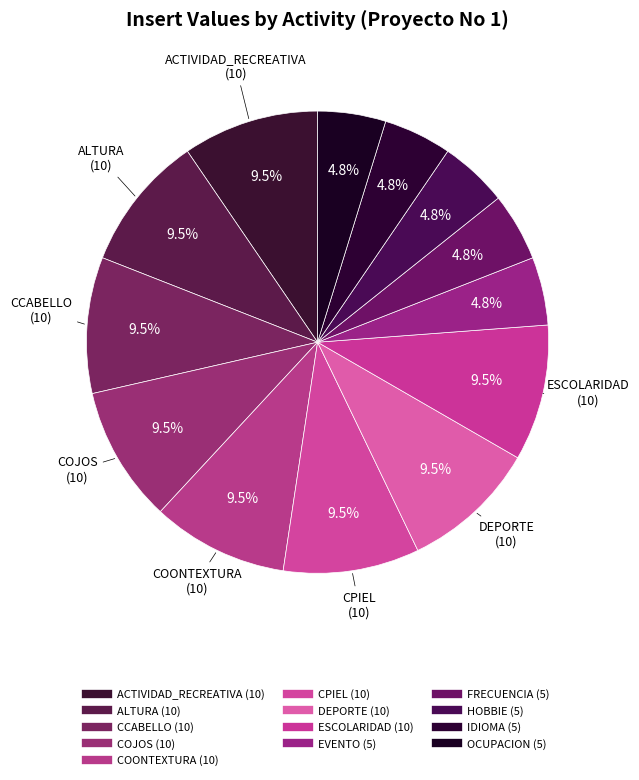

To the nearest percent, what is the average slice percentage?

8%